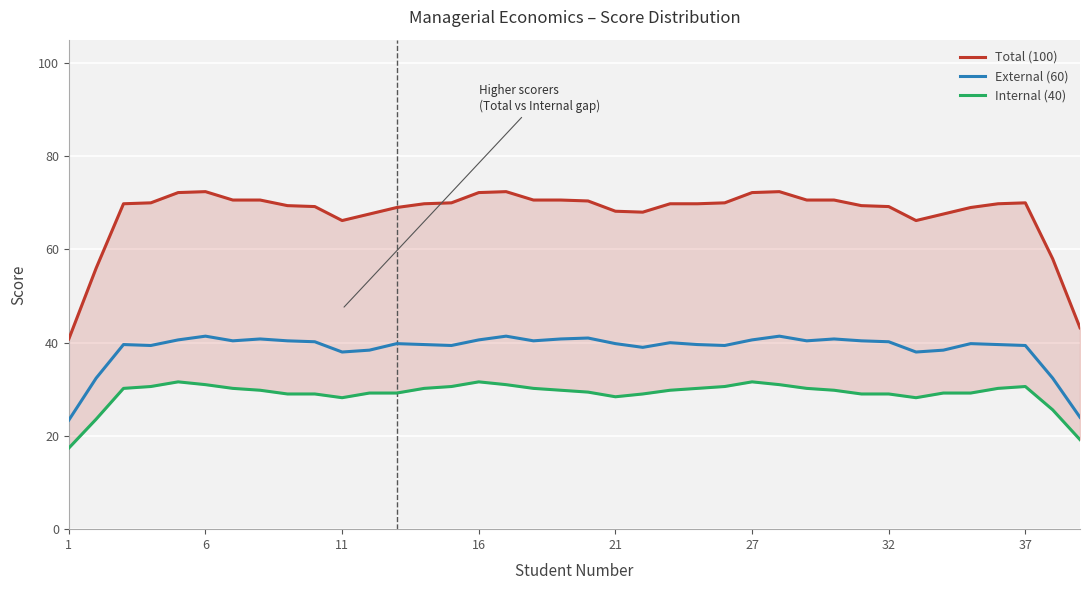

The value of External (60) at 21 is 66.5. True or false?

False